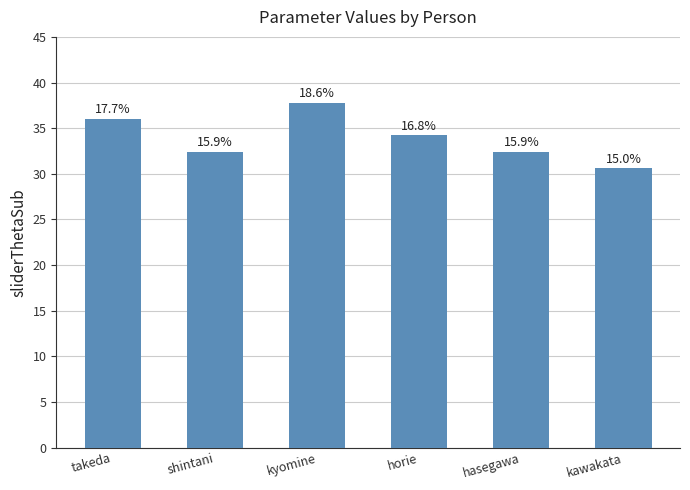

How many bars are there in total?

6